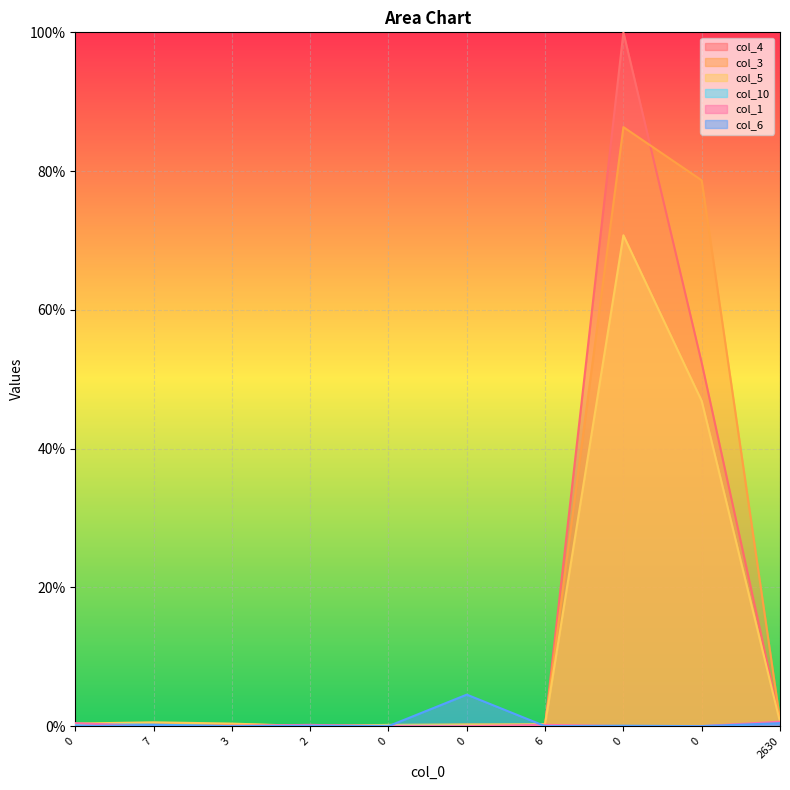

Which category has the lowest value in the col_1 series?

7